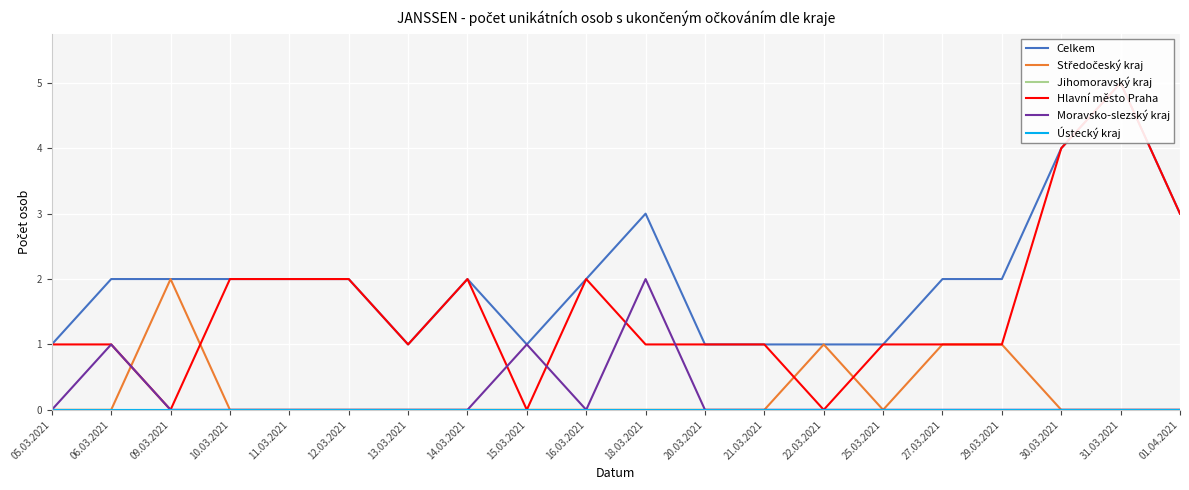

What is the difference between the second highest and second lowest values in the Hlavní město Praha series?

4